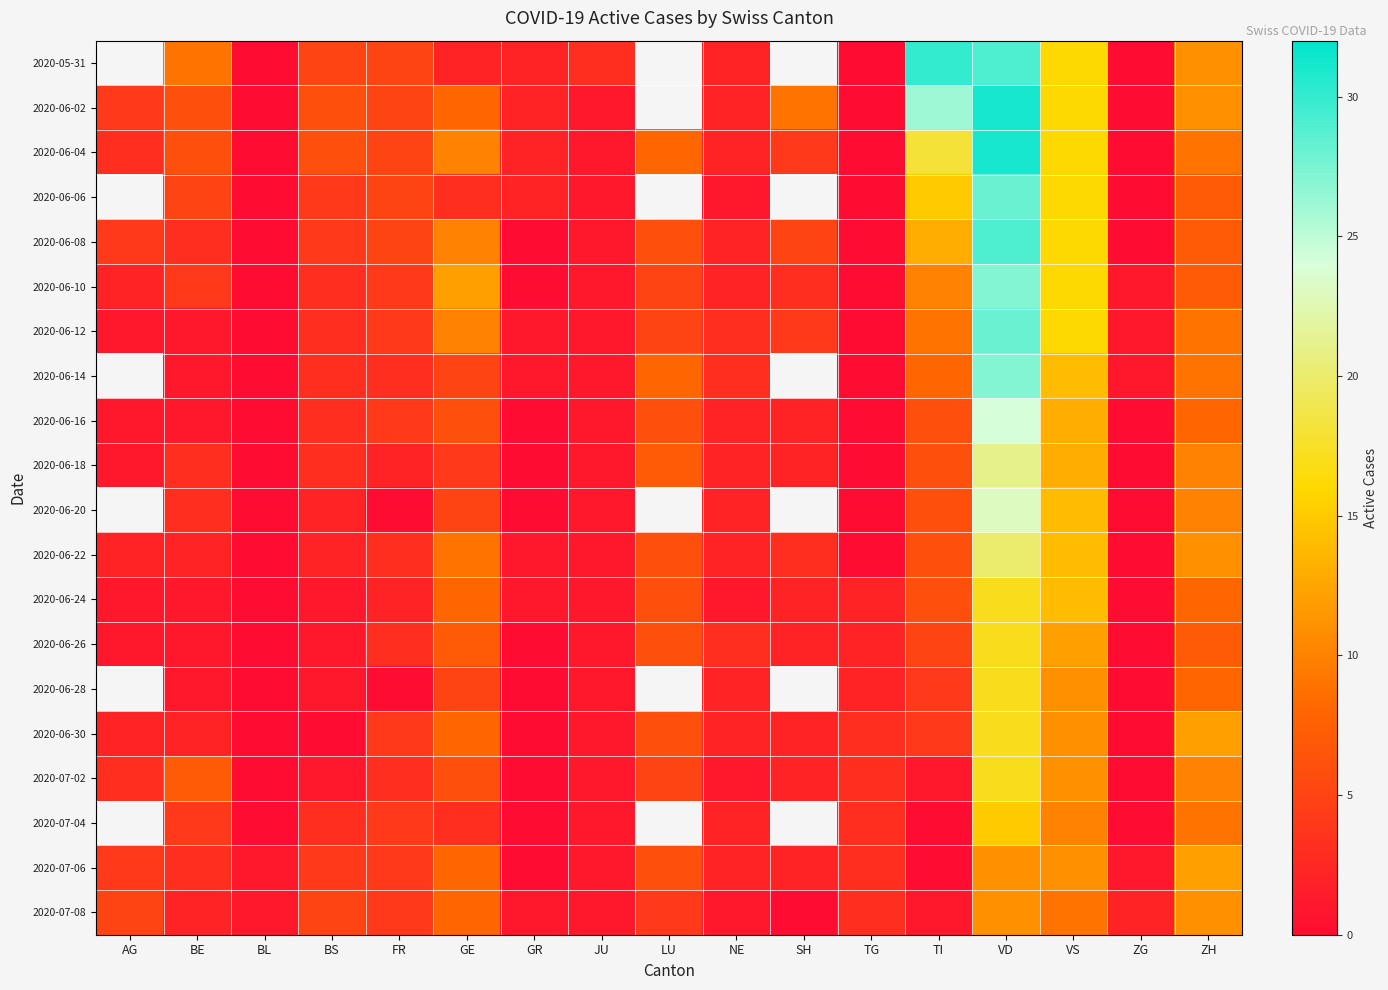

At which category does the chart reach its peak across all series?

VD